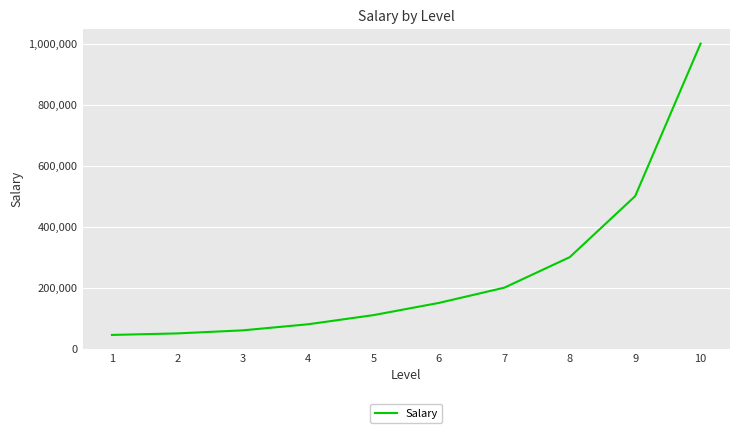

Approximately how many times larger is the value at 9 compared to 7?

2.5